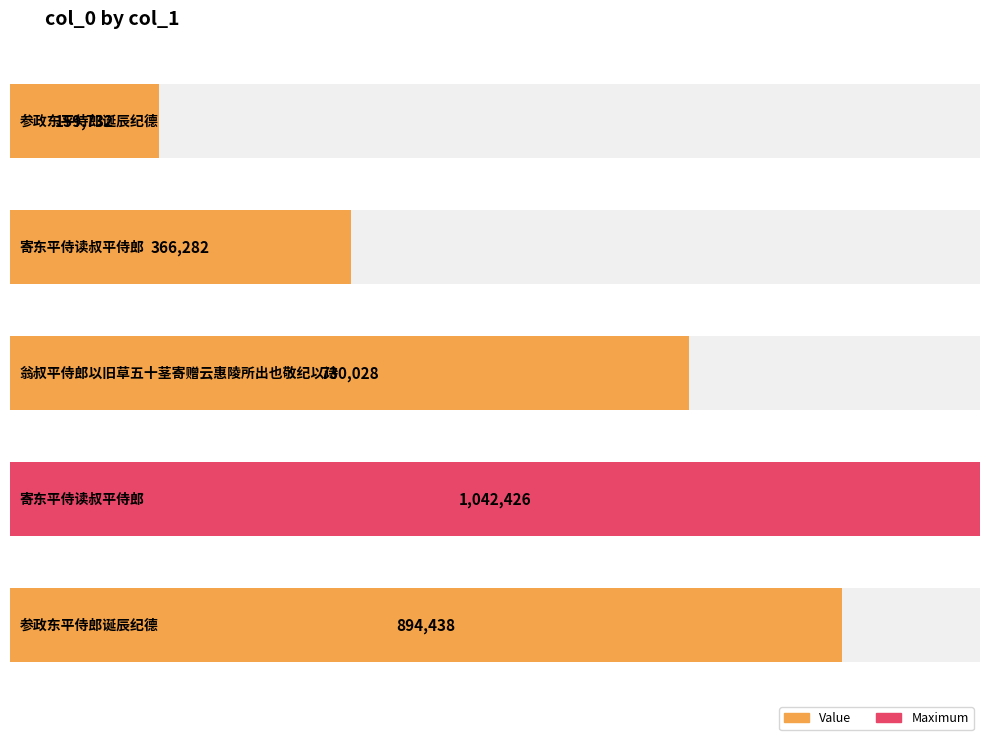

How many values exceed 730028?

2